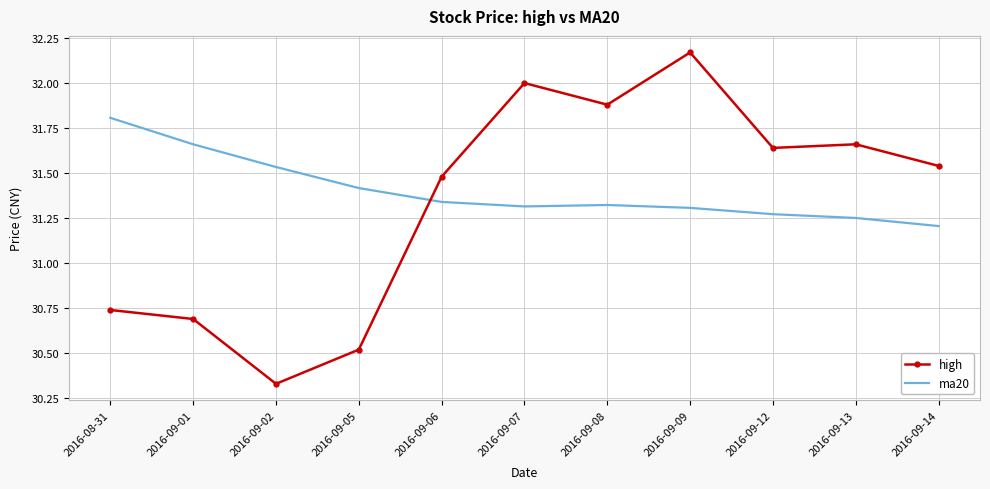

The value of high at 2016-09-01 is 30.7. True or false?

True